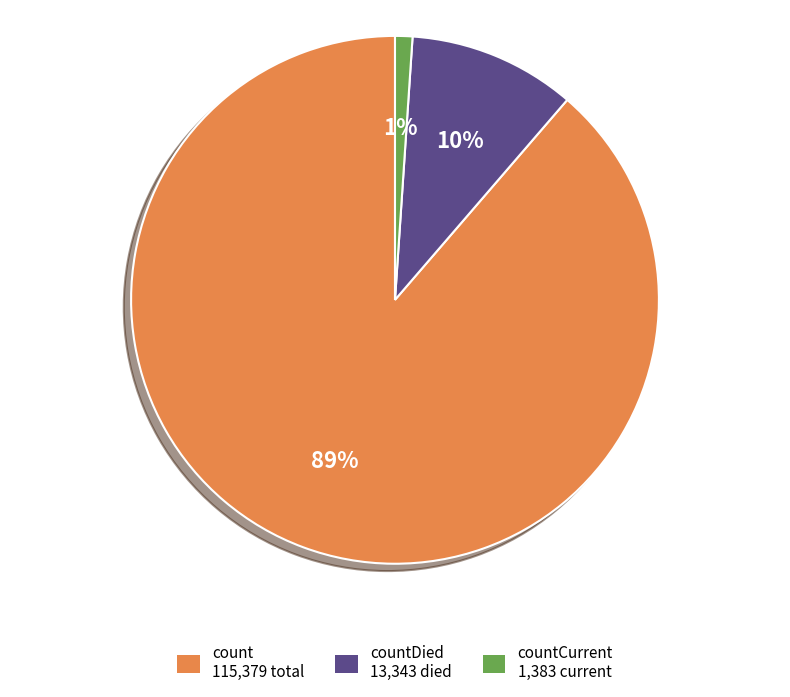

Is there any slice that represents more than half of the pie?

Yes